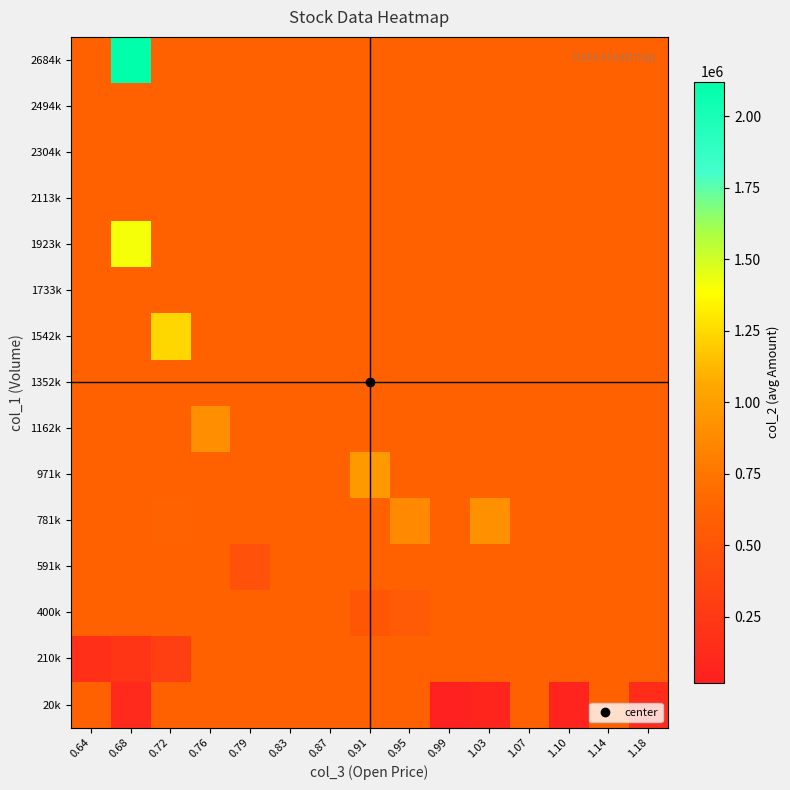

What is the total value across all series at 0.79?

9077988.4